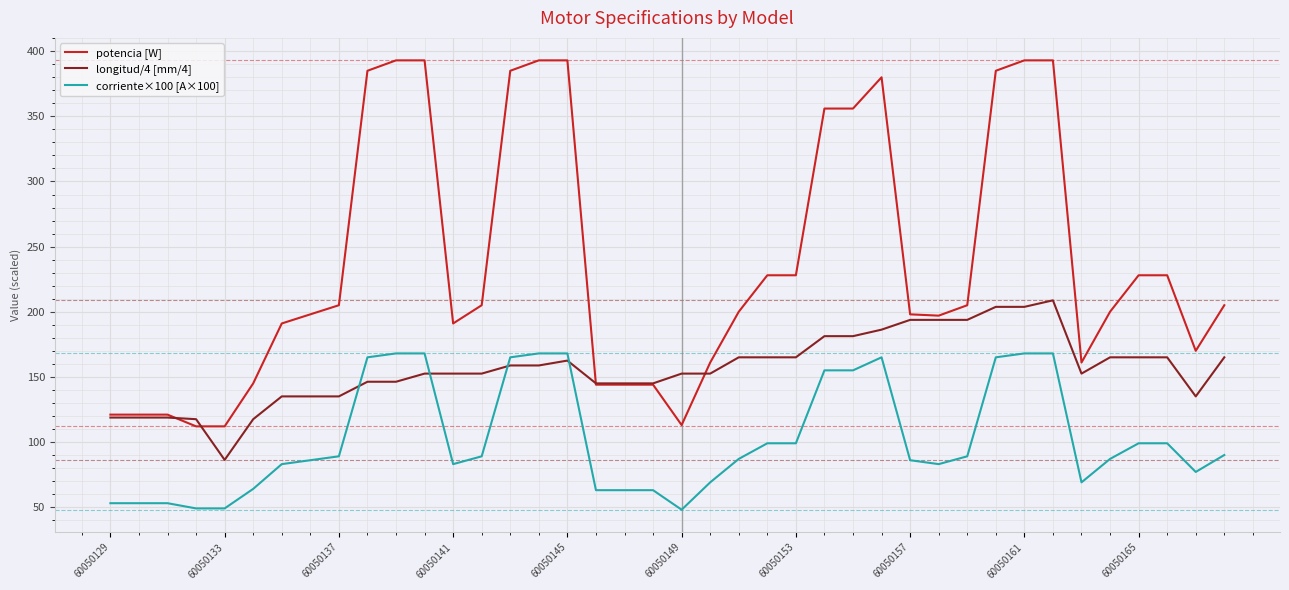

Which series has the widest spread of values?

potencia [W]